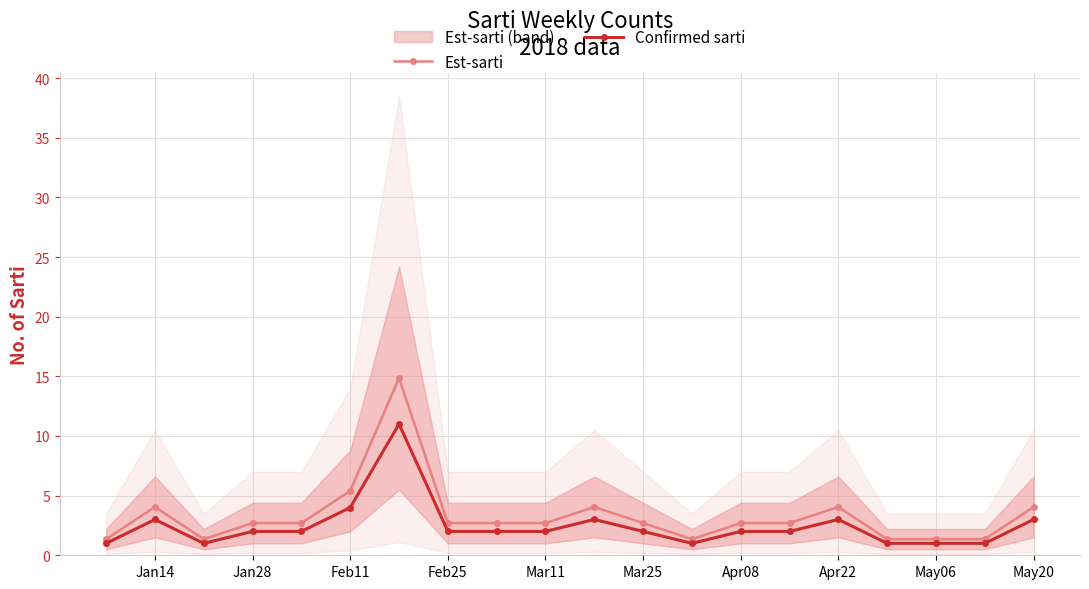

What is the lowest value of the Est-sarti series?

1.4